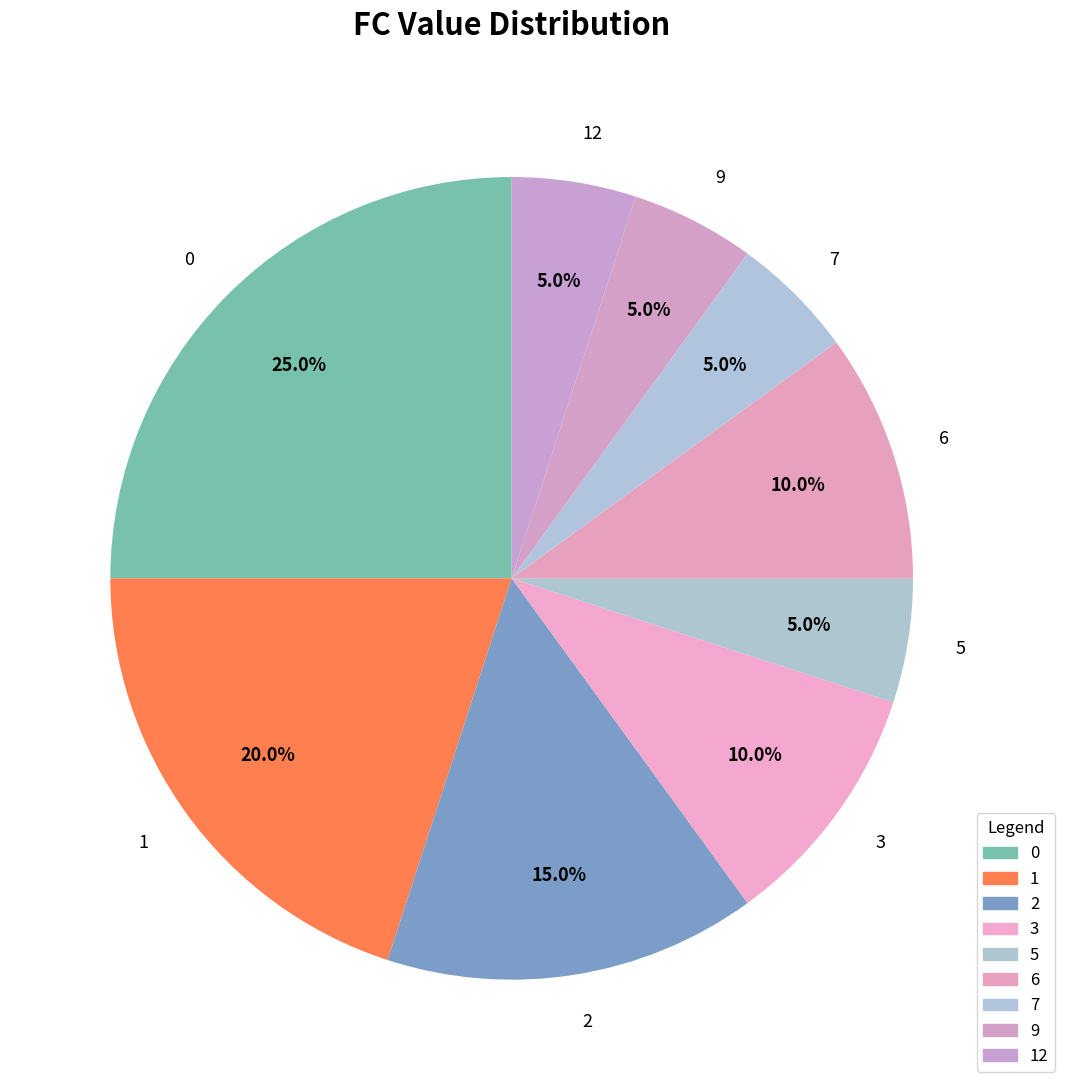

Is there a majority slice in this chart?

No